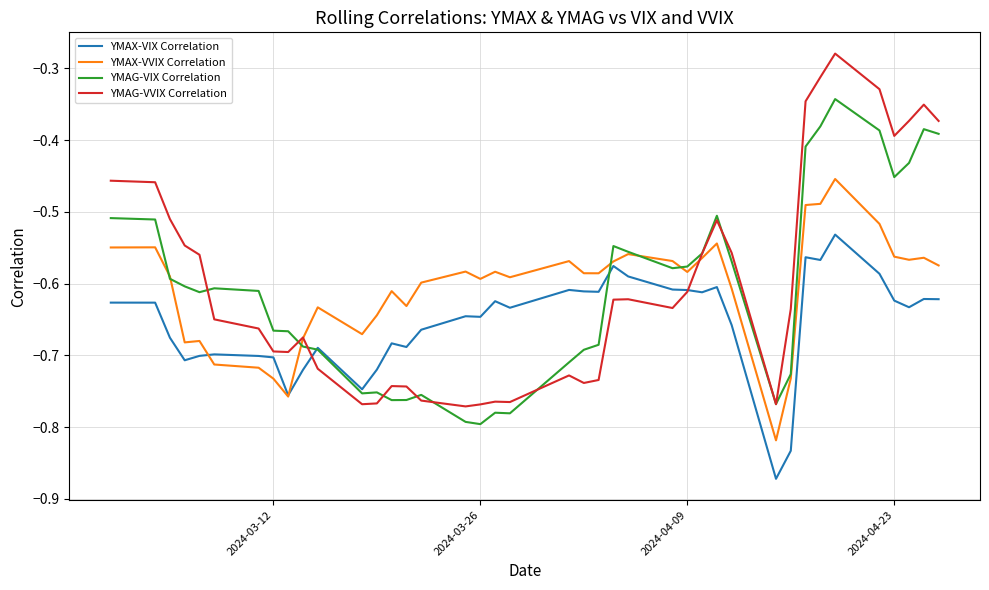

Which series has the largest range (max minus min)?

YMAG-VVIX Correlation